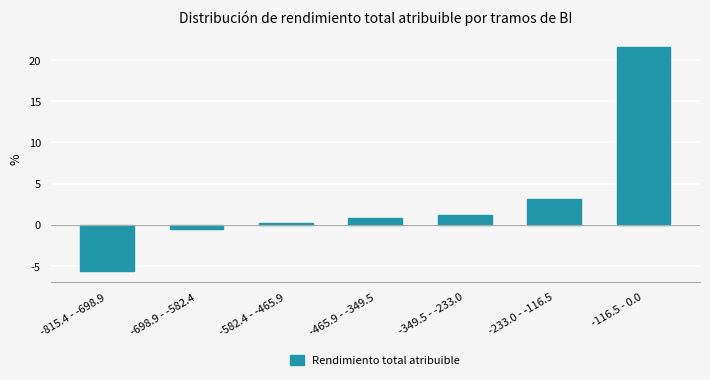

Reading left to right, list all the values displayed in this chart.

-815.4 - -698.9=-5.6	-698.9 - -582.4=-0.5	-582.4 - -465.9=0.2	-465.9 - -349.5=0.9	-349.5 - -233.0=1.2	-233.0 - -116.5=3.2	-116.5 - 0.0=21.6